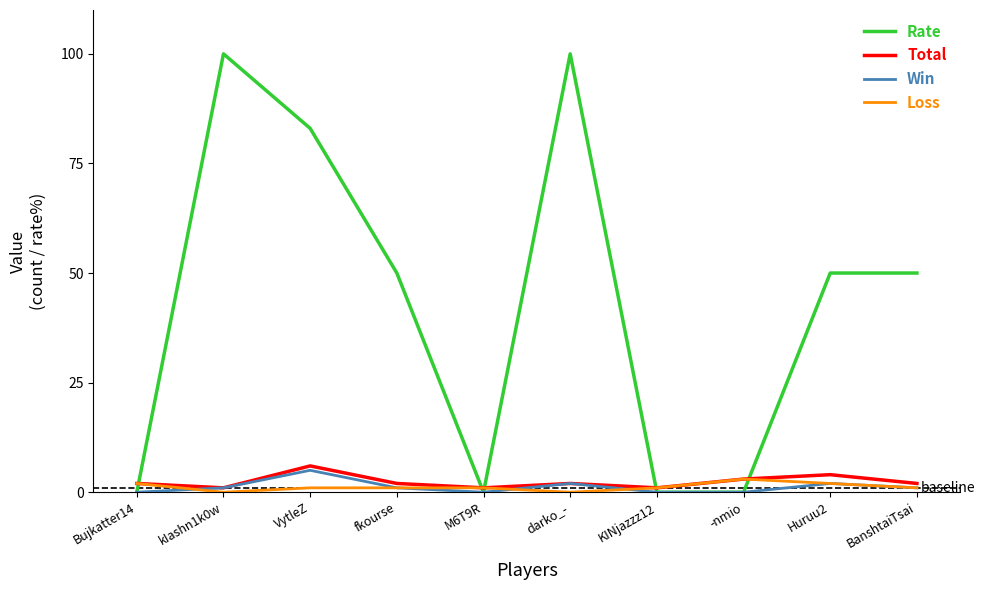

Which series has the largest total across all categories?

Rate